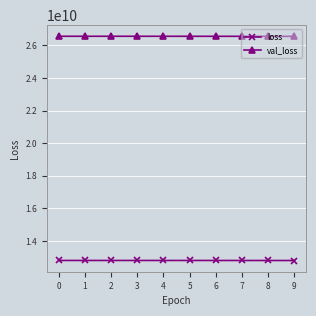

Rank the series by their average value, from lowest to highest.

loss, val_loss